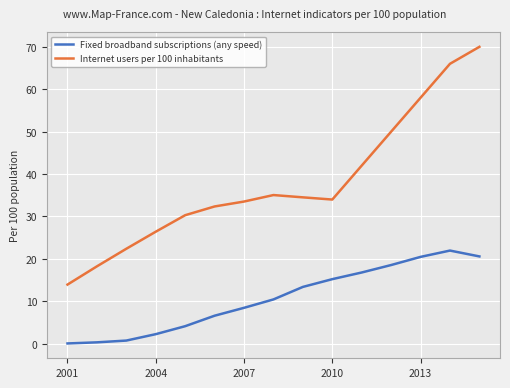

In Internet users per 100 inhabitants, how many points are lower than both neighbors (excluding endpoints)?

1